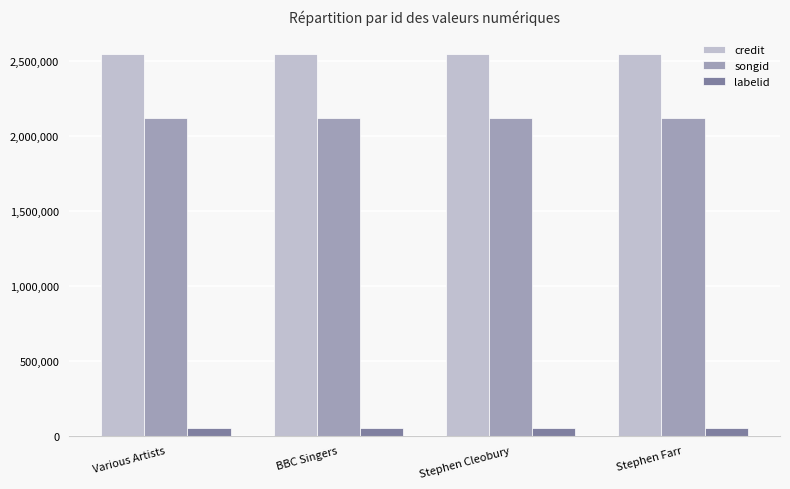

The value of credit at Various Artists is 4282203. True or false?

False